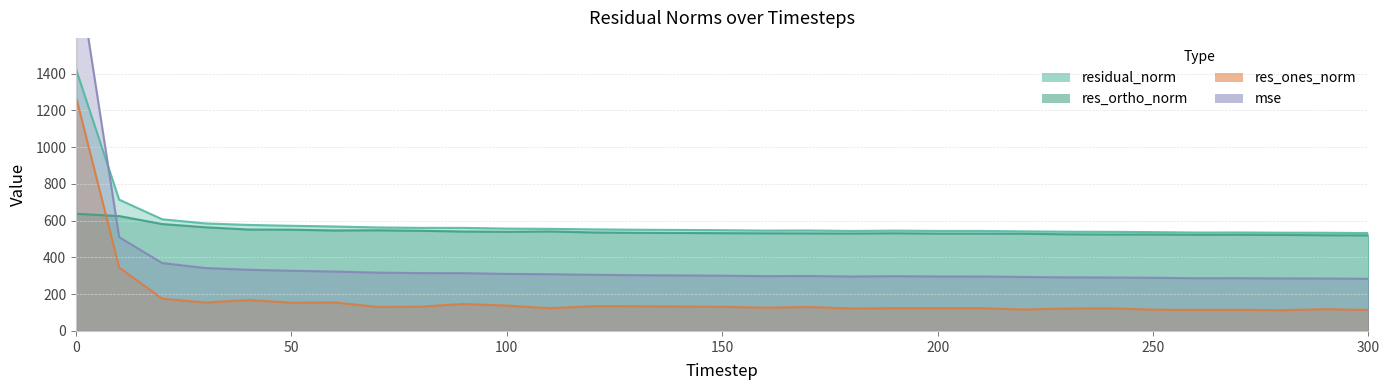

True or false: residual_norm and res_ones_norm cross at least once.

False